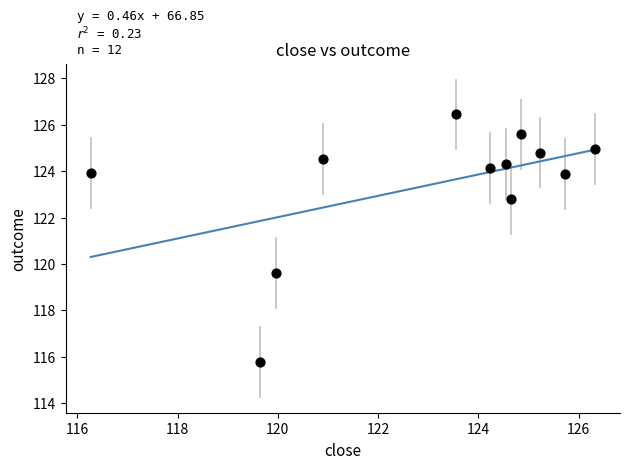

What is the average X value?

123.0